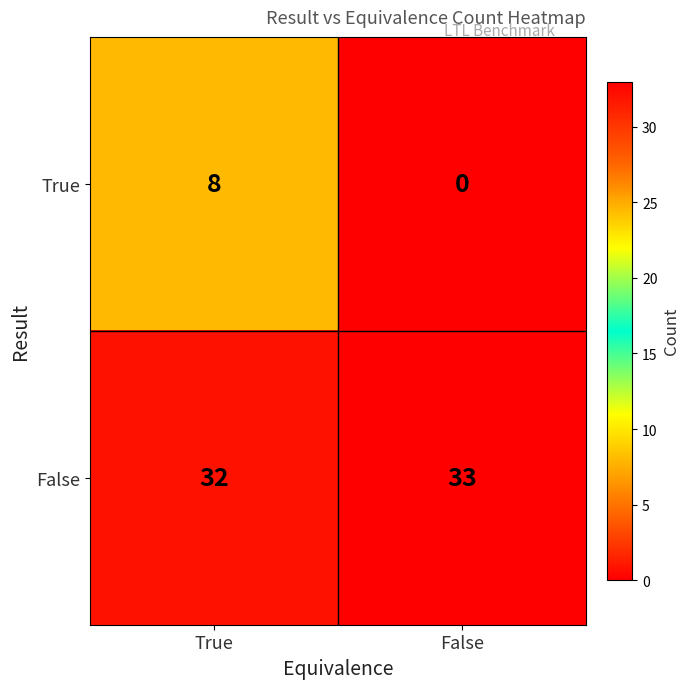

The False series shows 32 at True. True or false?

True